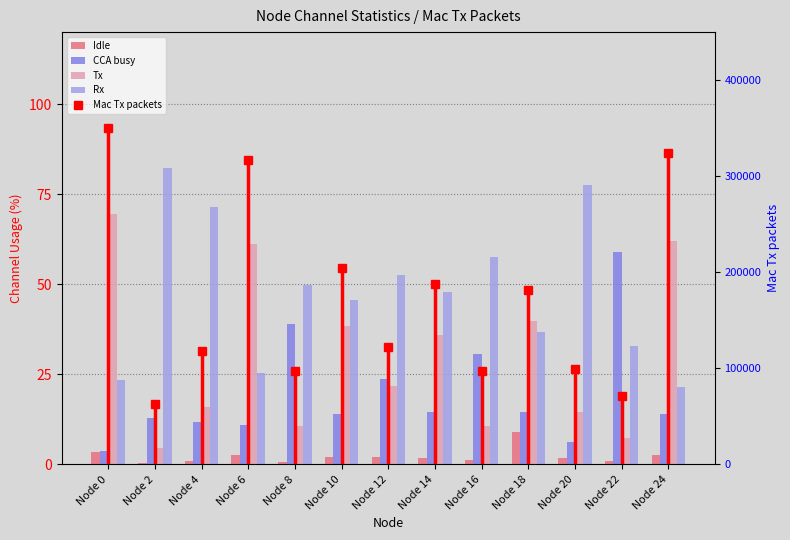

How many bars are there in total?

65